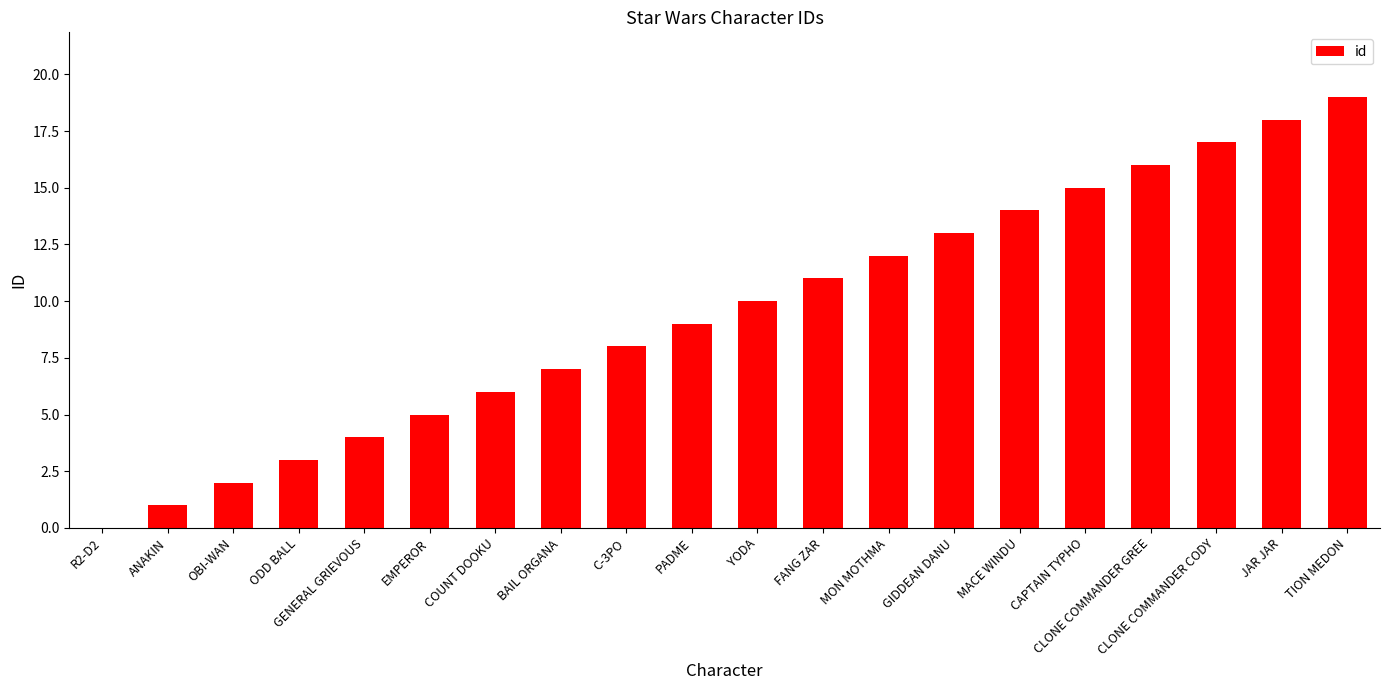

True or false: the data shows 4 at GENERAL GRIEVOUS.

True